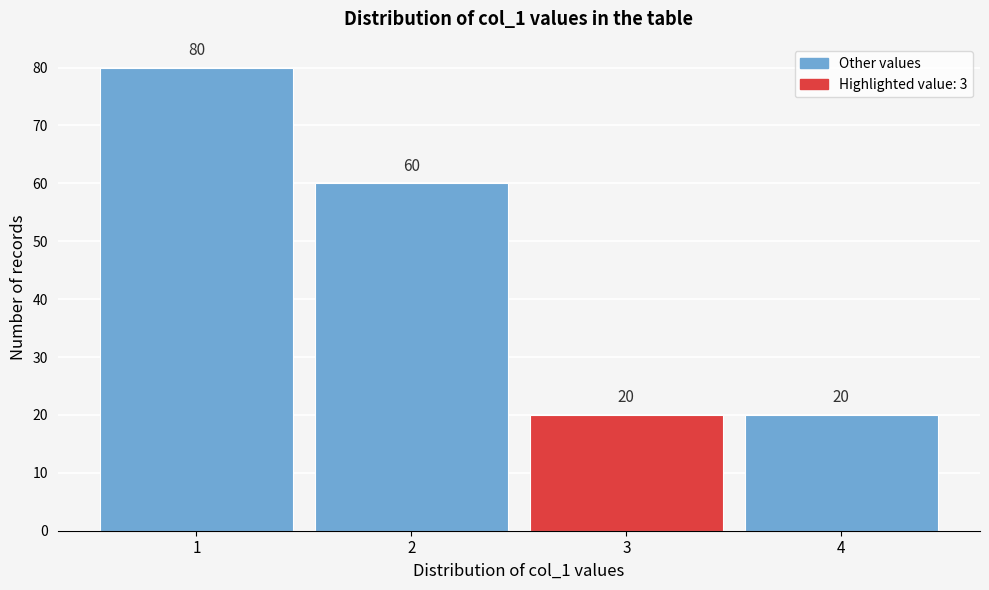

Reading left to right, what are all the values shown in this chart?

80	60	20	20